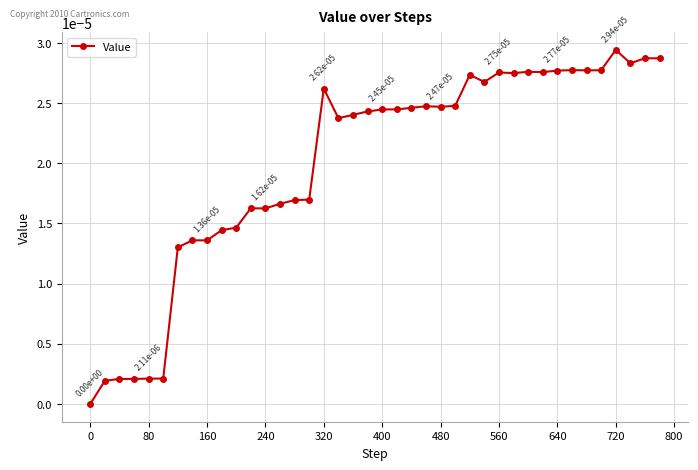

Which category has the highest value across all series?

720